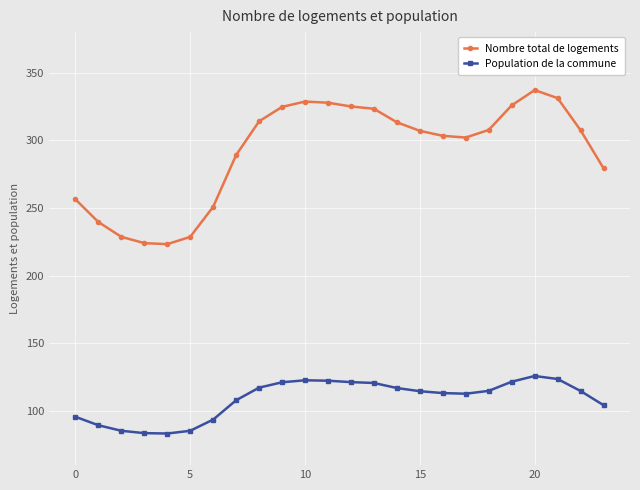

What is the sum of all Population de la commune values?

2613.0